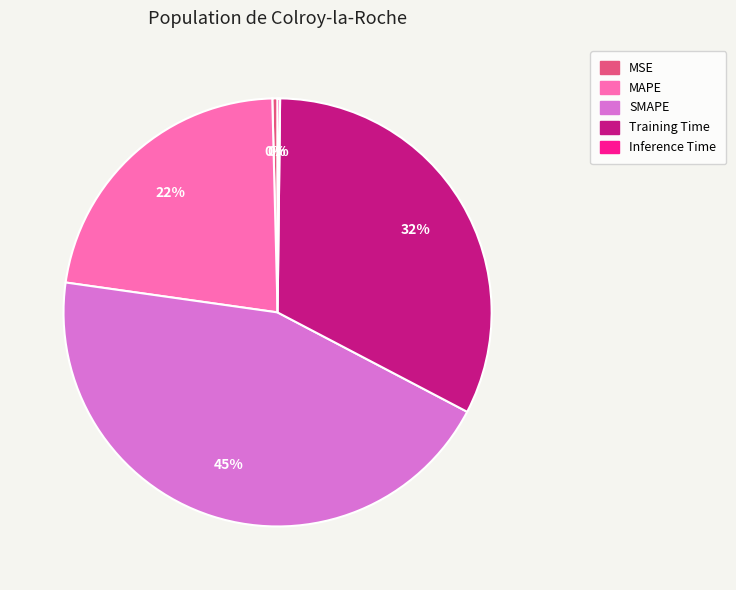

To the nearest percent, what is the difference between the MAPE and Training Time slice percentages?

10%